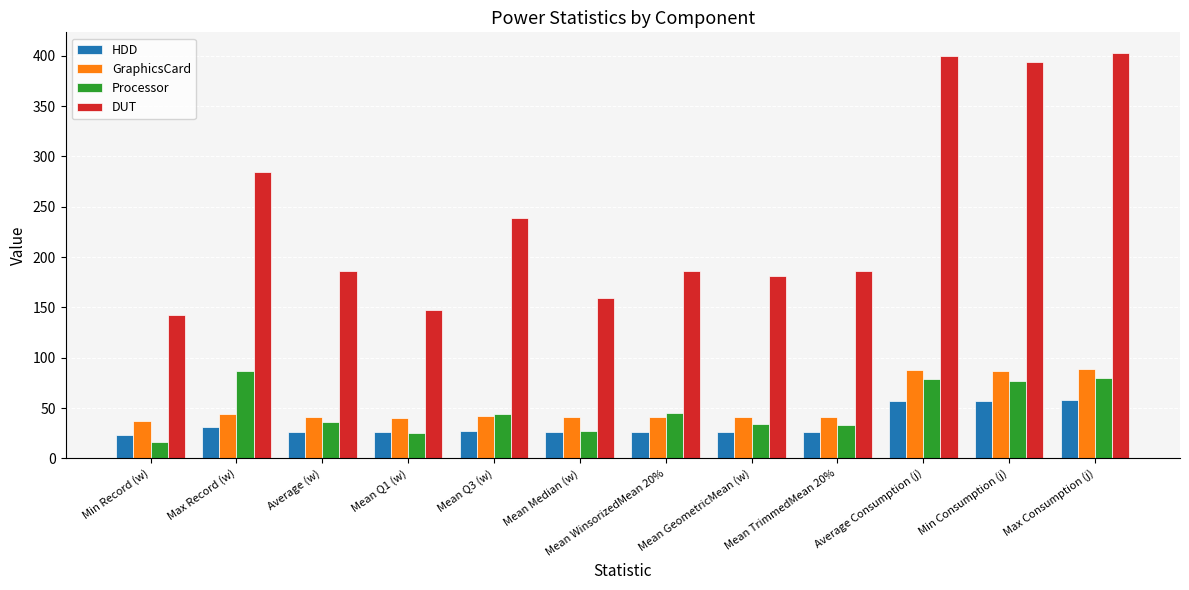

Which series has the widest spread of values?

DUT